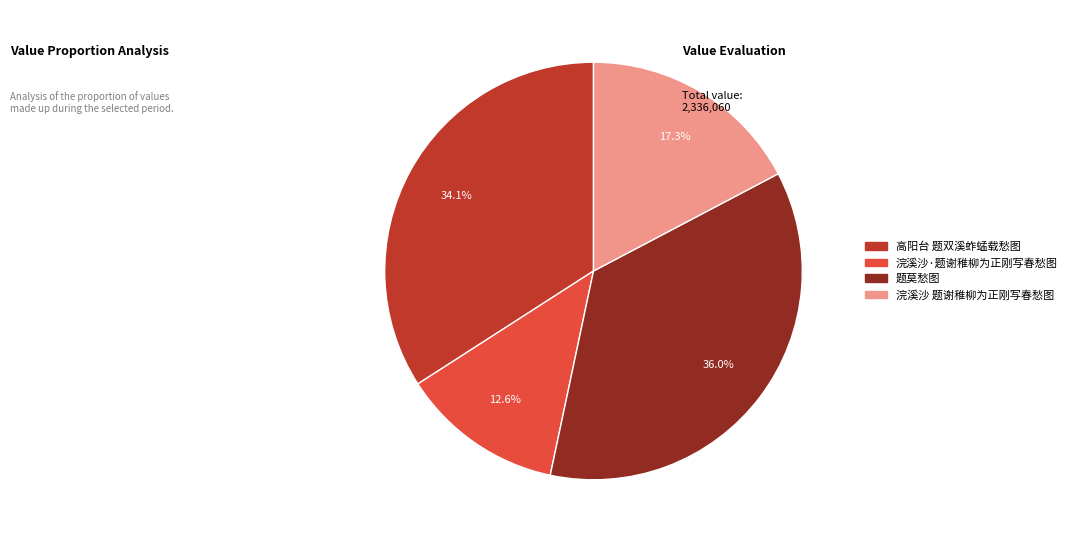

Between 高阳台 题双溪蚱蜢载愁图 and 浣溪沙 题谢稚柳为正刚写春愁图, which is larger?

高阳台 题双溪蚱蜢载愁图